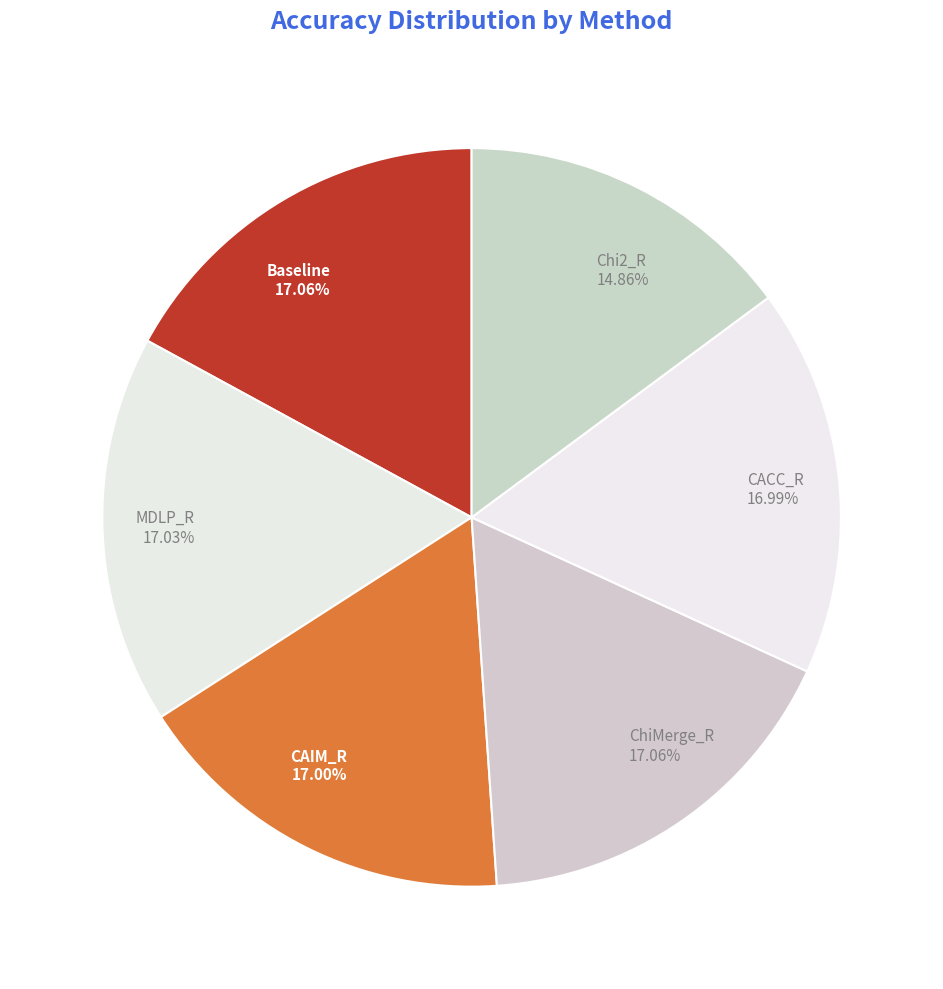

Is it true that CACC_R is 6% of the pie?

False